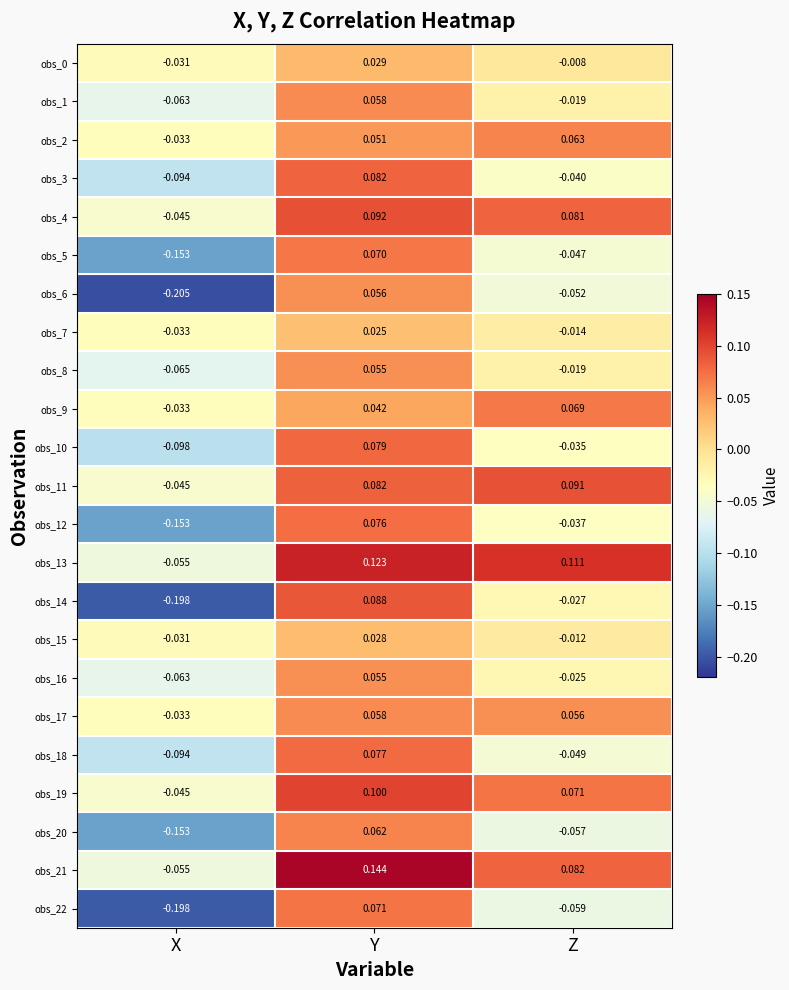

What is the difference between the highest and lowest values at Z?

0.2